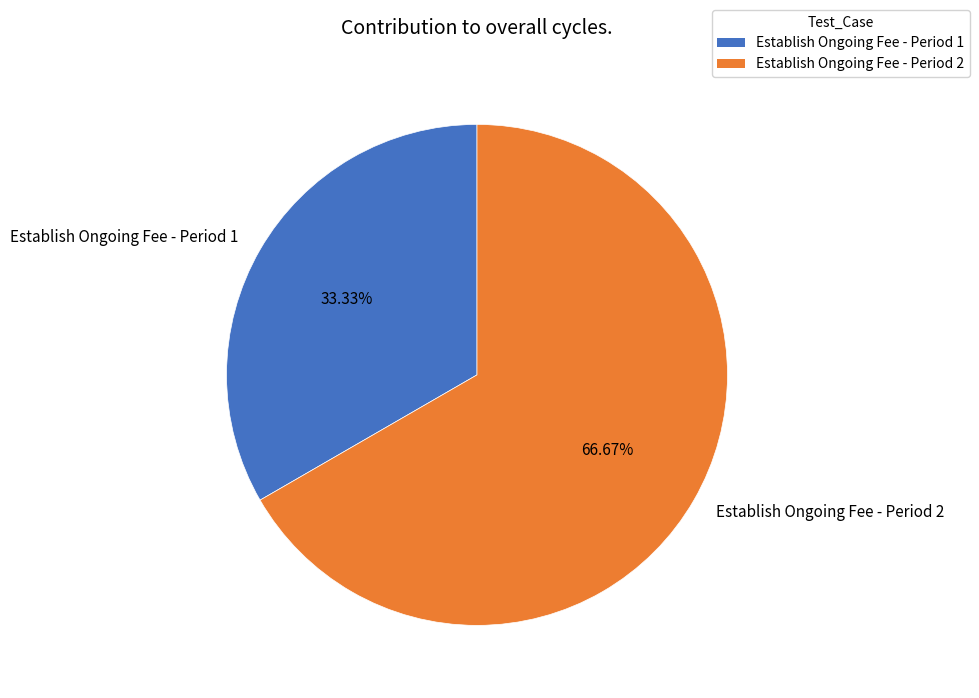

To the nearest percent, what is the average slice percentage?

50%